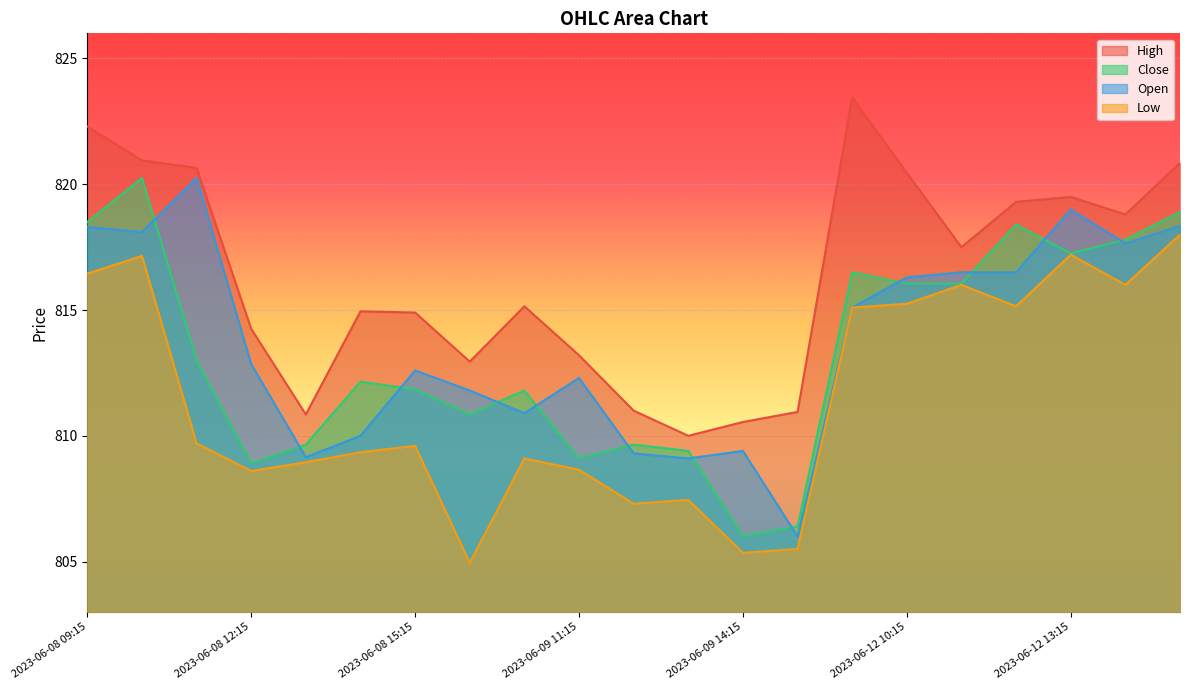

Where is Open nearest to the value 813?

2023-06-08 12:15